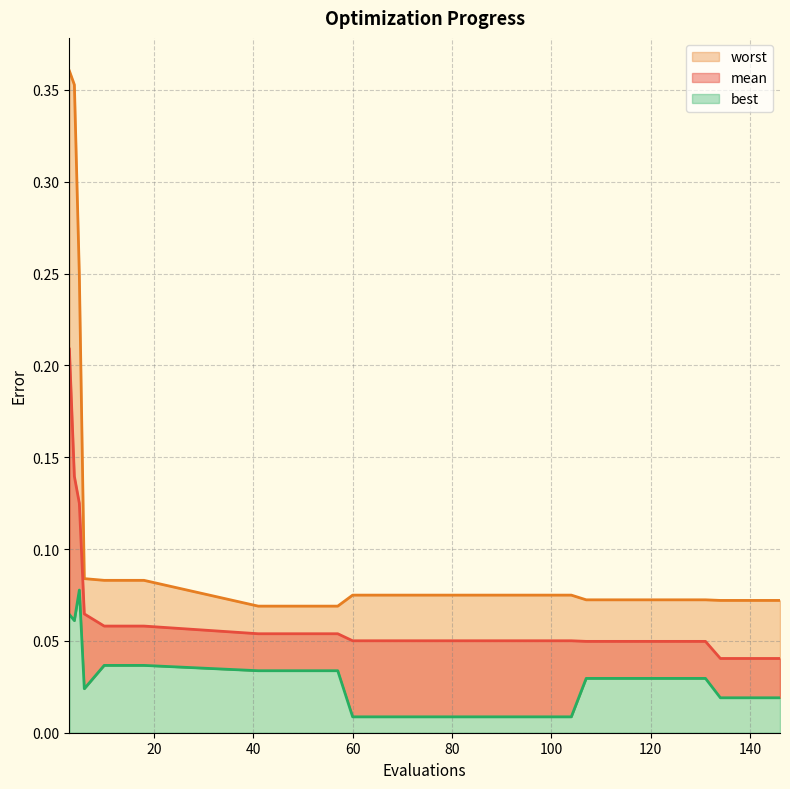

At which label does worst reach its minimum?

41